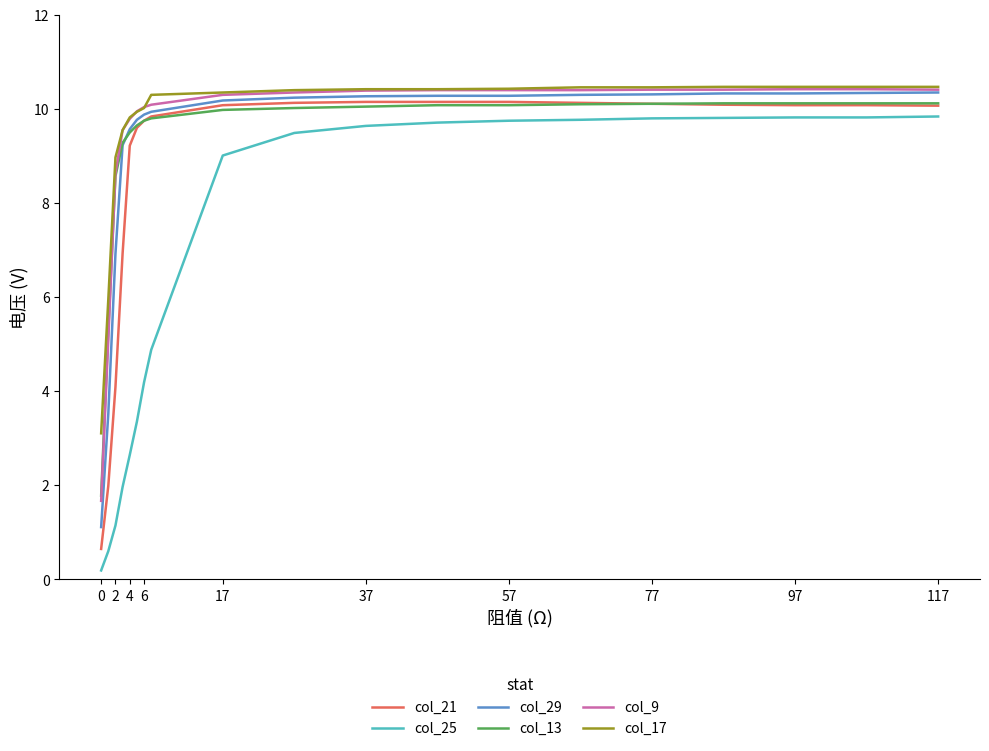

Does the chart display data point markers on the line(s)?

No